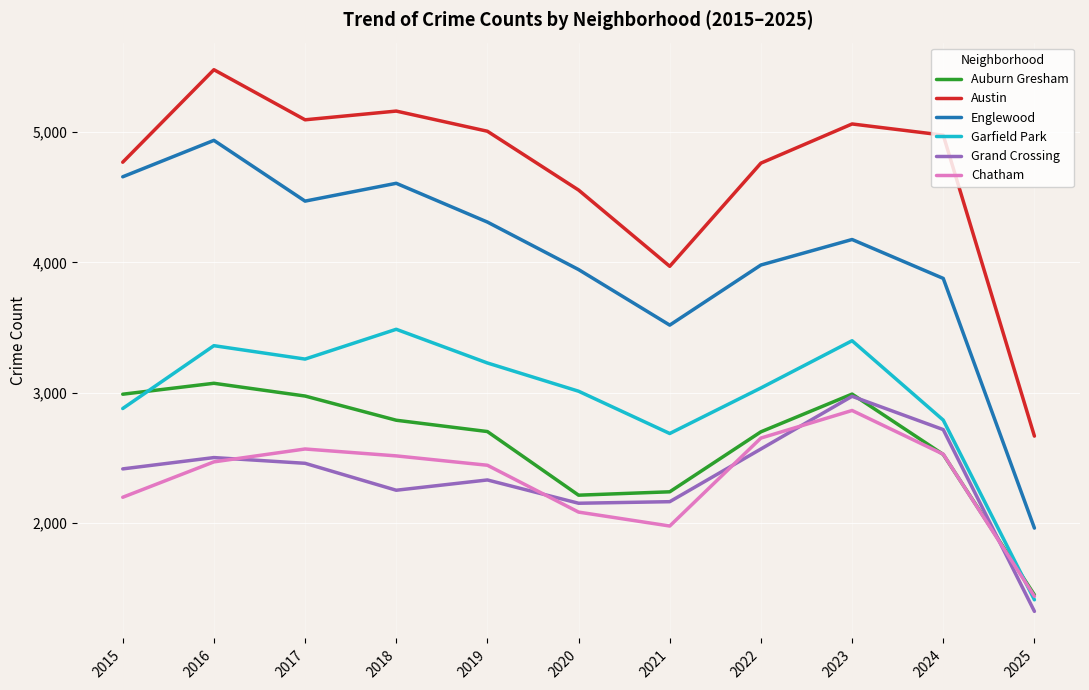

At 2017, list the series in order from smallest to largest.

Grand Crossing, Chatham, Auburn Gresham, Garfield Park, Englewood, Austin